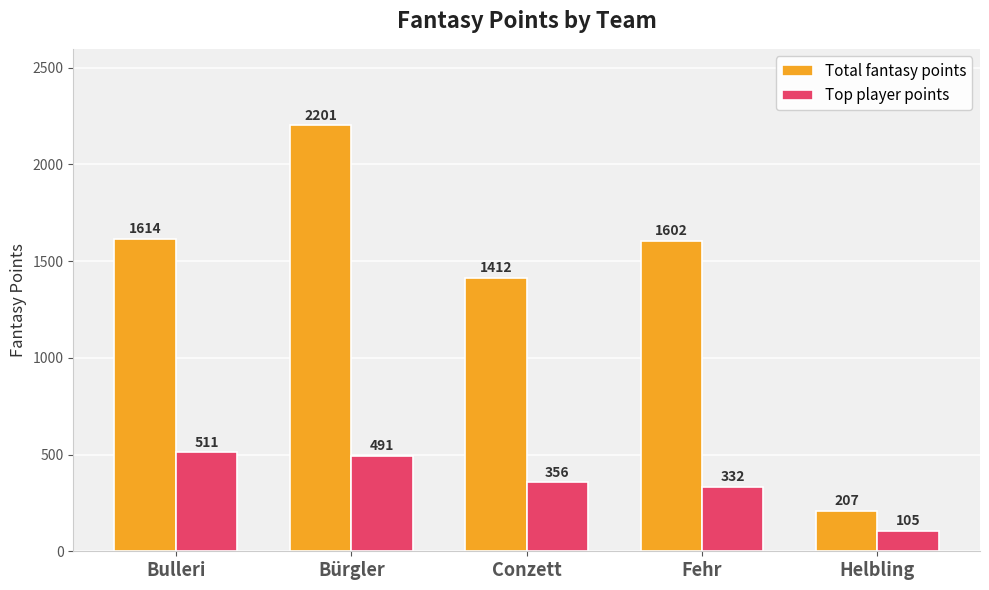

Where does the Total fantasy points series first go above 1602?

Bulleri